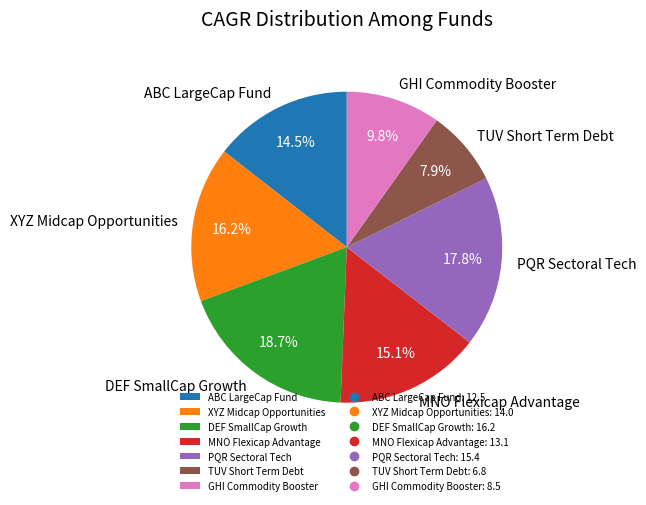

Is PQR Sectoral Tech the majority of the pie?

No